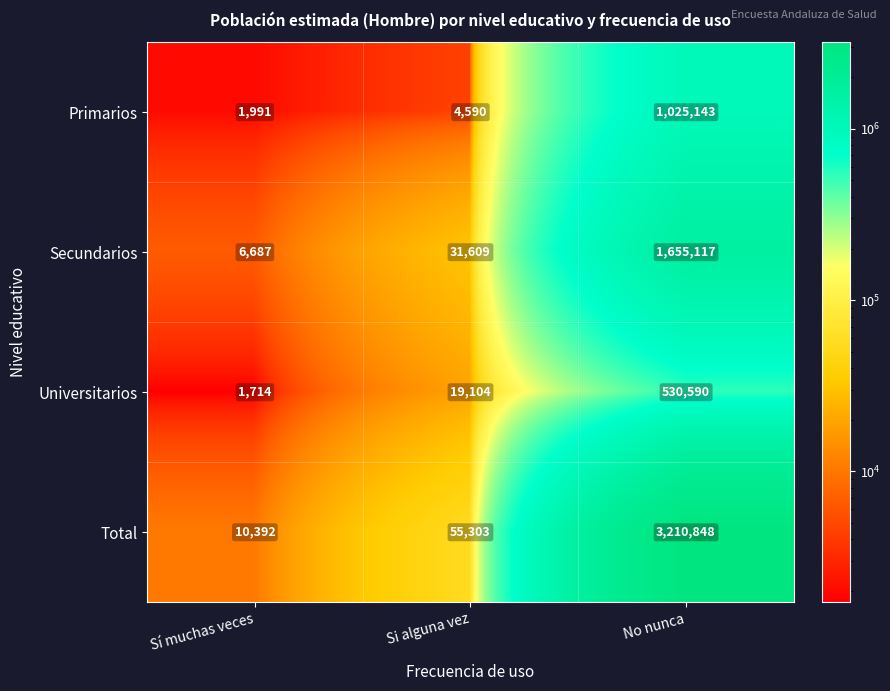

Rank the categories by Secundarios value from highest to lowest.

No nunca, Si alguna vez, Sí muchas veces